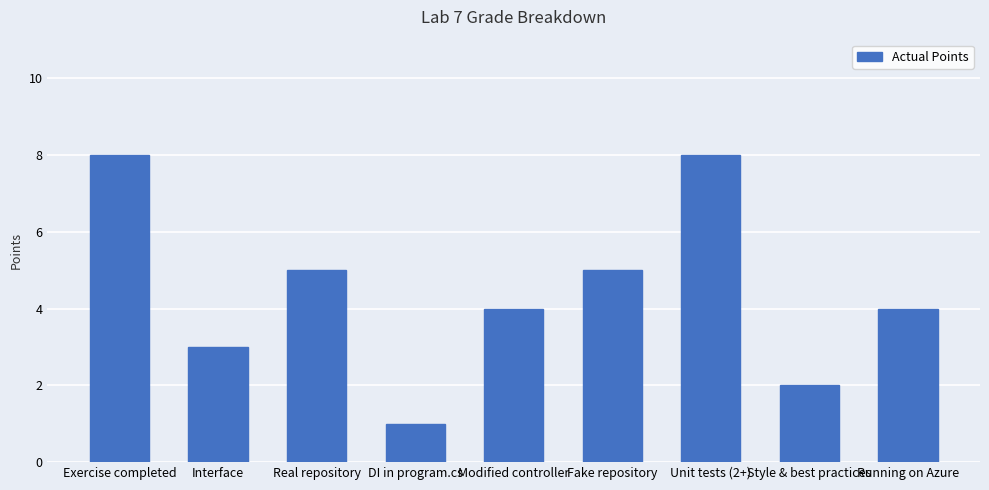

What is the sum of the values at Real repository and Unit tests (2+)?

13